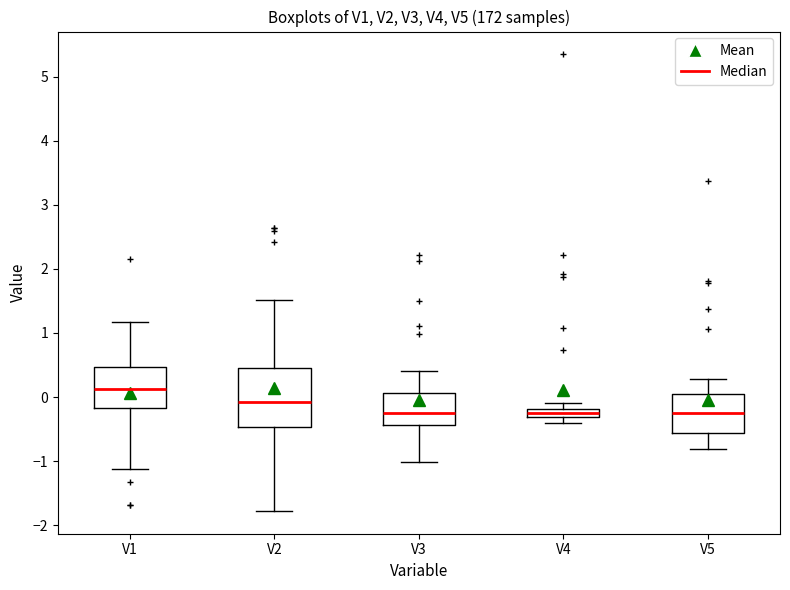

Where does the lower whisker of the box for V2 end on the y-axis? The values are not printed on the chart, so give them approximately, as read against the axis.

-1.8